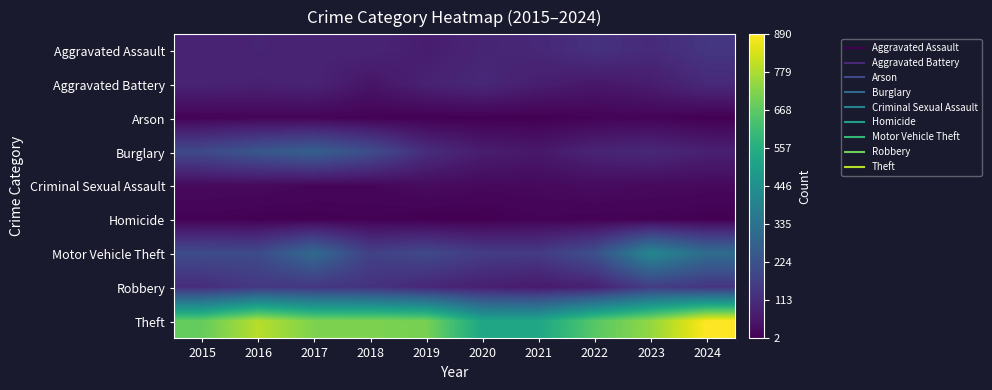

At which category is the sum across all series the highest?

2024